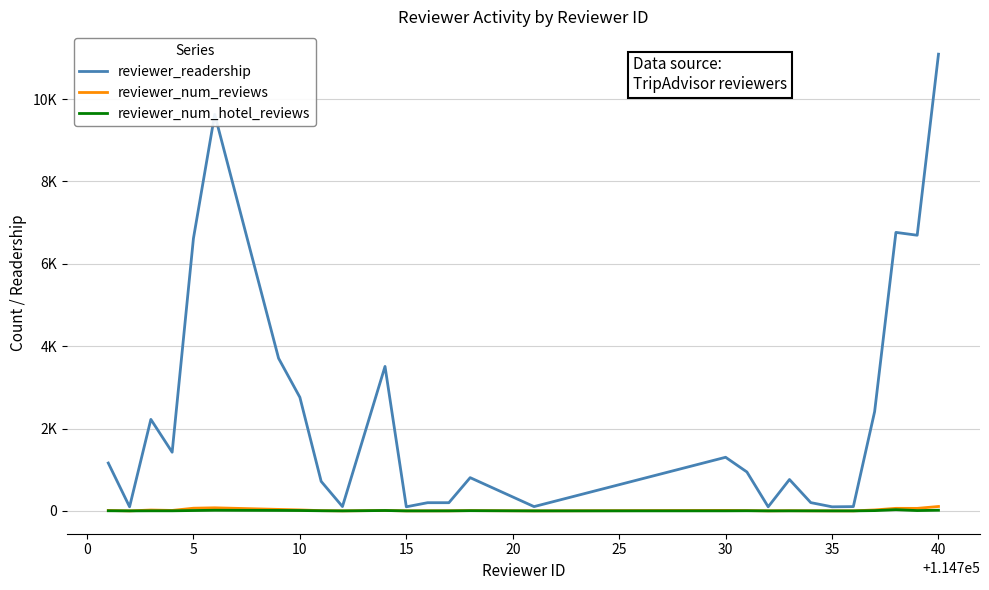

True or false: reviewer_num_hotel_reviews and reviewer_readership cross at least once.

False